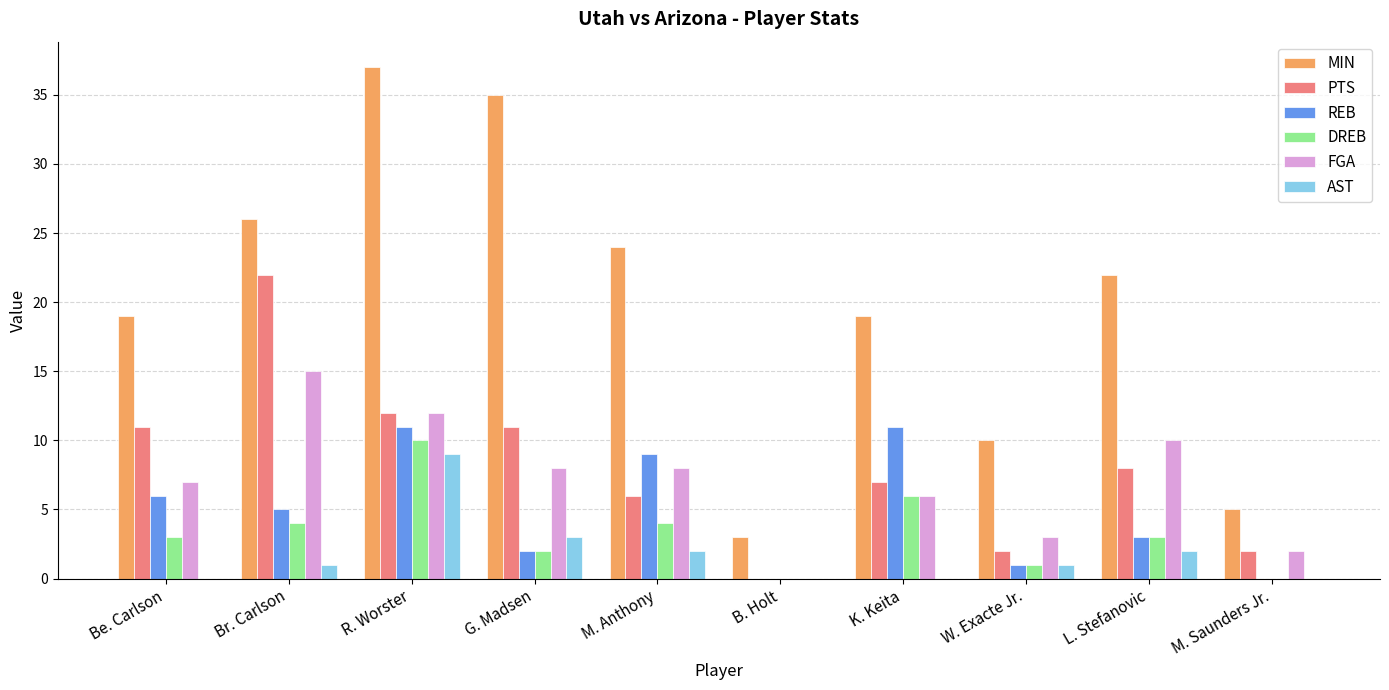

How many data points does each series have?

10